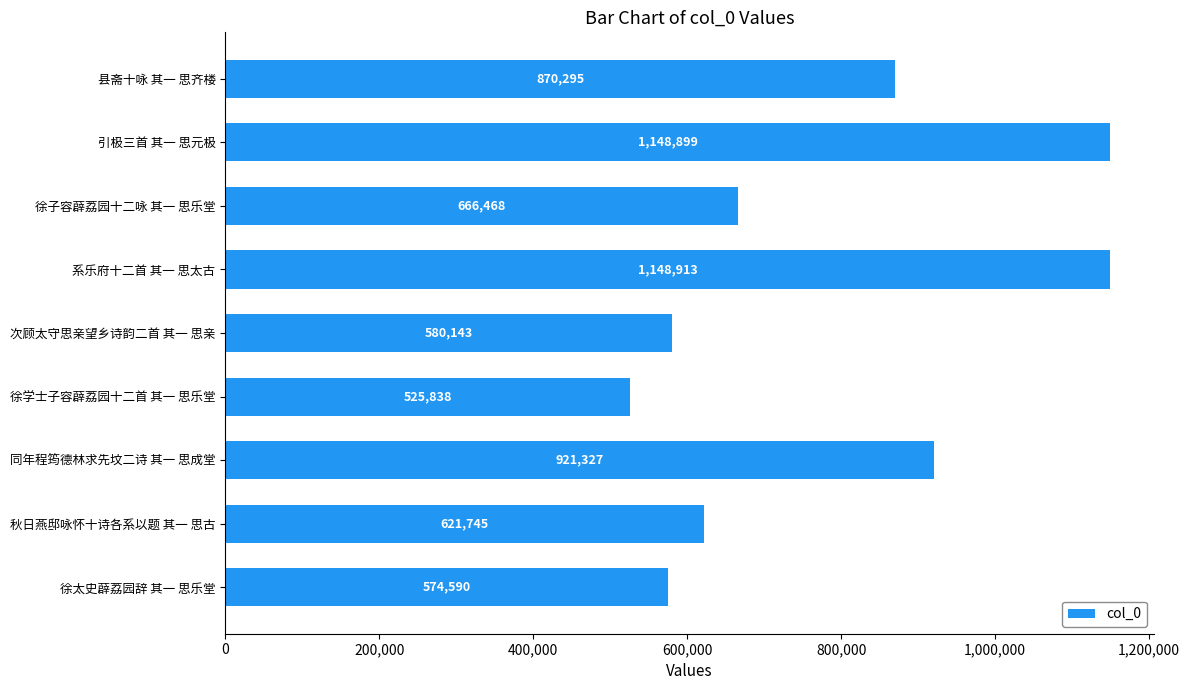

List the labels in order of value, smallest first.

徐学士子容薜荔园十二首 其一 思乐堂, 徐太史薜荔园辞 其一 思乐堂, 次顾太守思亲望乡诗韵二首 其一 思亲, 秋日燕邸咏怀十诗各系以题 其一 思古, 徐子容薜荔园十二咏 其一 思乐堂, 县斋十咏 其一 思齐楼, 同年程筠德林求先坟二诗 其一 思成堂, 引极三首 其一 思元极, 系乐府十二首 其一 思太古